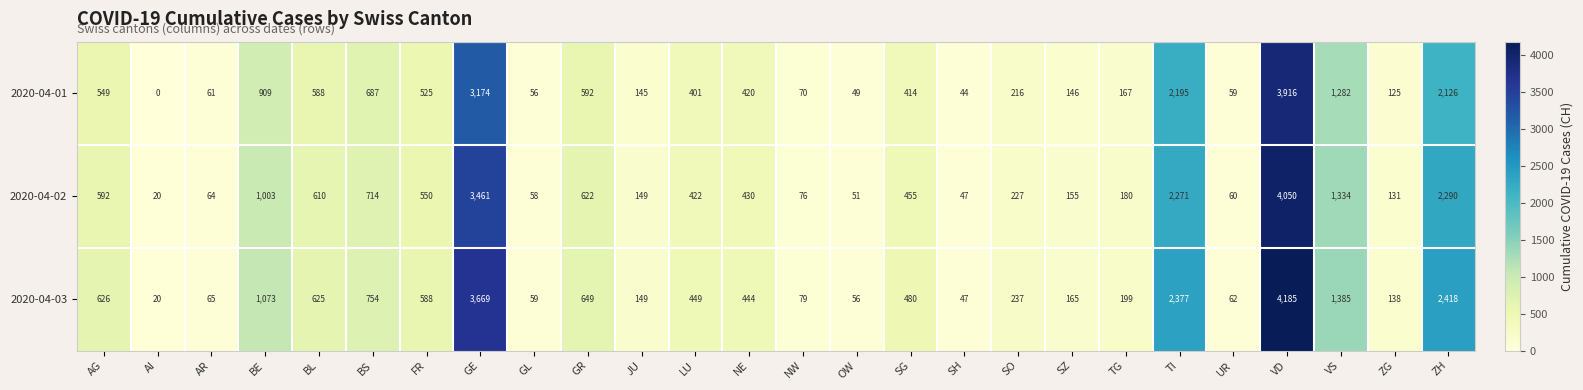

True or false: 2020-04-02 has a value of 3461 at GE.

True